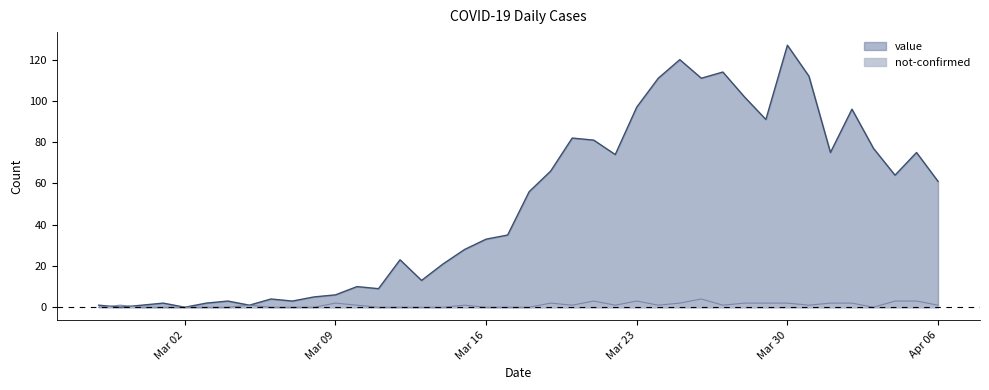

What are all the series names shown in the legend?

value, not-confirmed